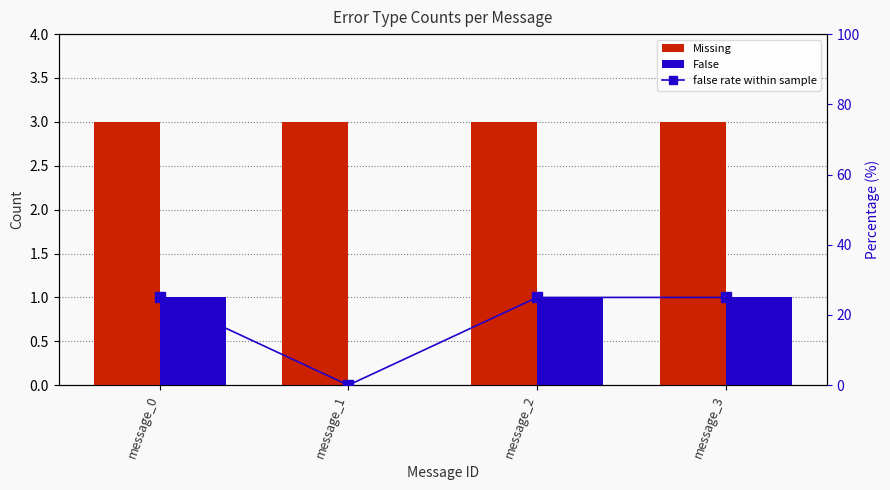

Does the chart contain stacked bars?

No